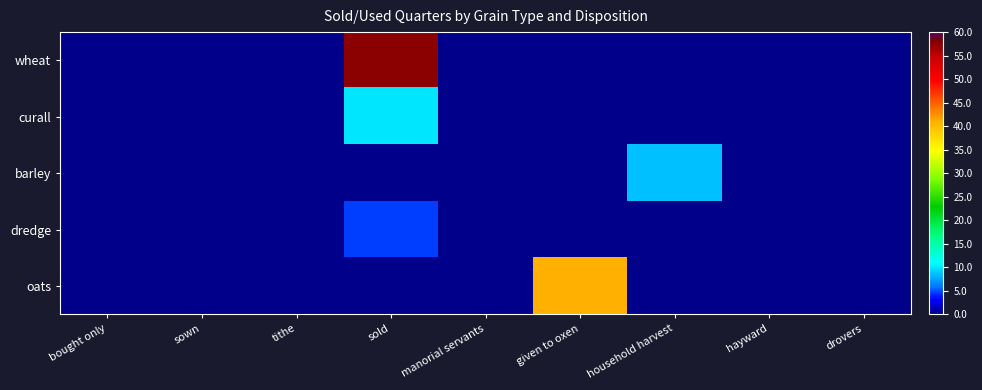

Reading left to right, extract all data points from this chart.

wheat: bought only=0.0	sown=0.0	tithe=0.0	sold=57.5	manorial servants=0.0	given to oxen=0.0	household harvest=0.0	hayward=0.0	drovers=0.0
curall: bought only=0.0	sown=0.0	tithe=0.0	sold=10.0	manorial servants=0.0	given to oxen=0.0	household harvest=0.0	hayward=0.0	drovers=0.0
barley: bought only=0.0	sown=0.0	tithe=0.0	sold=0.0	manorial servants=0.0	given to oxen=0.0	household harvest=8.5	hayward=0.0	drovers=0.0
dredge: bought only=0.0	sown=0.0	tithe=0.0	sold=4.5	manorial servants=0.0	given to oxen=0.0	household harvest=0.0	hayward=0.0	drovers=0.0
oats: bought only=0.0	sown=0.0	tithe=0.0	sold=0.0	manorial servants=0.0	given to oxen=41.0	household harvest=0.0	hayward=0.0	drovers=0.0